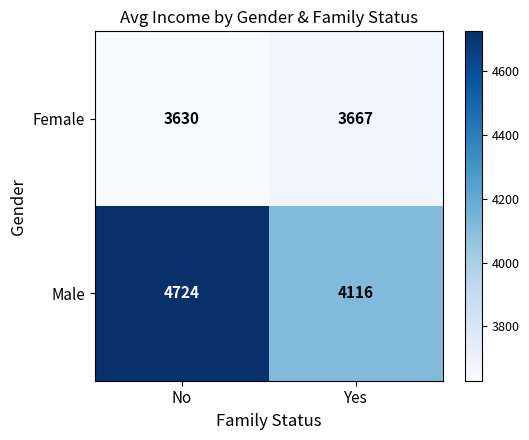

What is the sum of the Male values at No and Yes?

8840